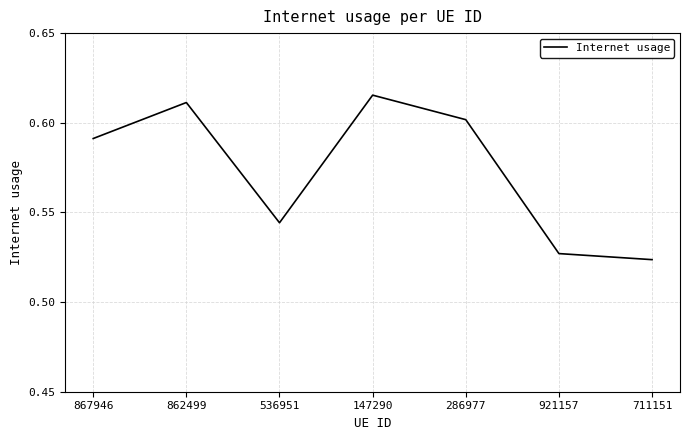

Is it true that the value at 921157 is 0.9?

False